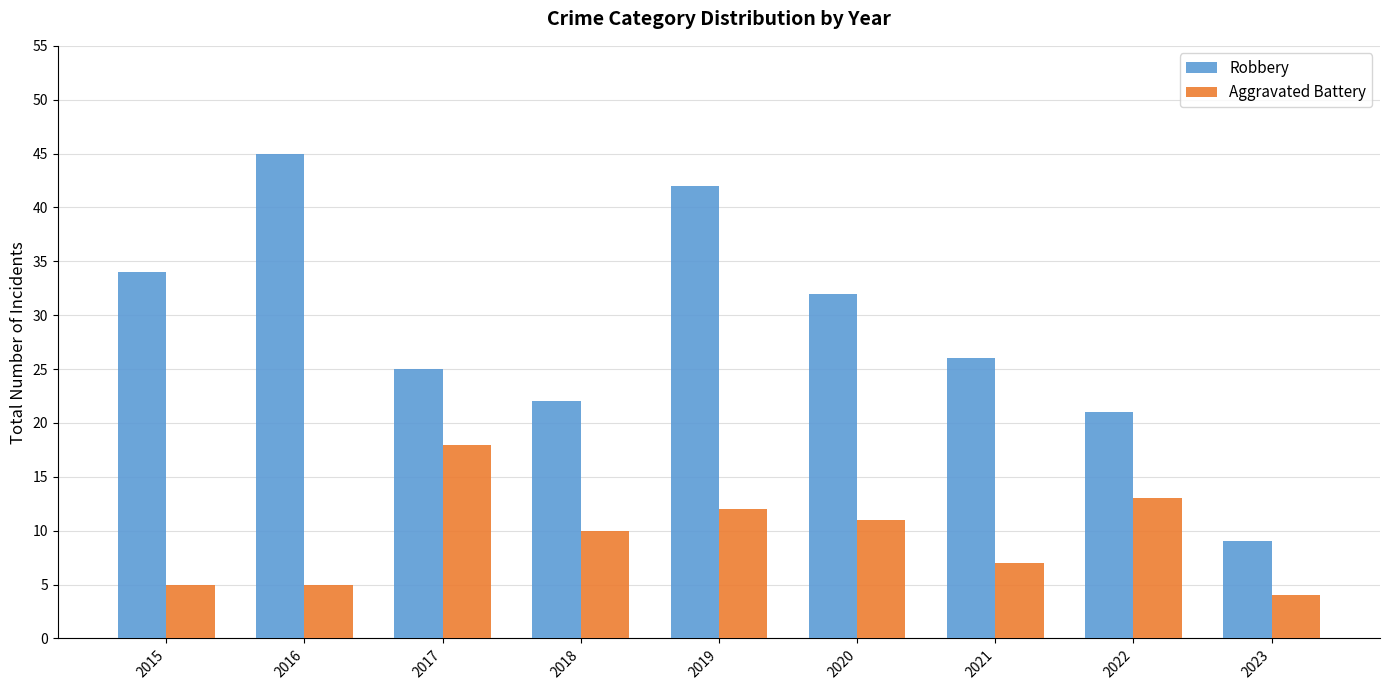

Is it true that Robbery equals 45 at 2020?

False